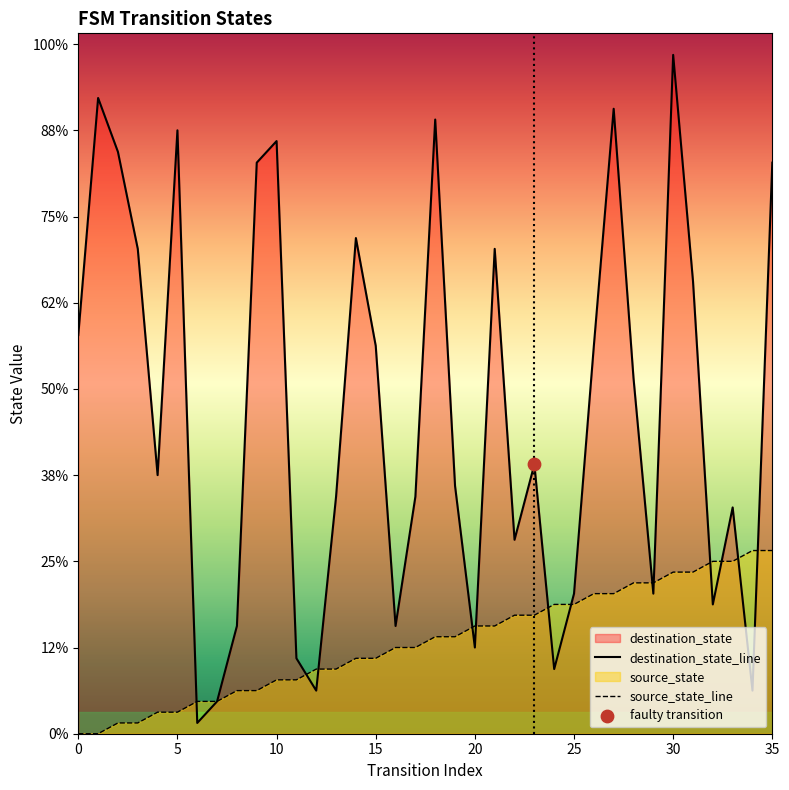

Which series has the largest total across all categories?

destination_state_line